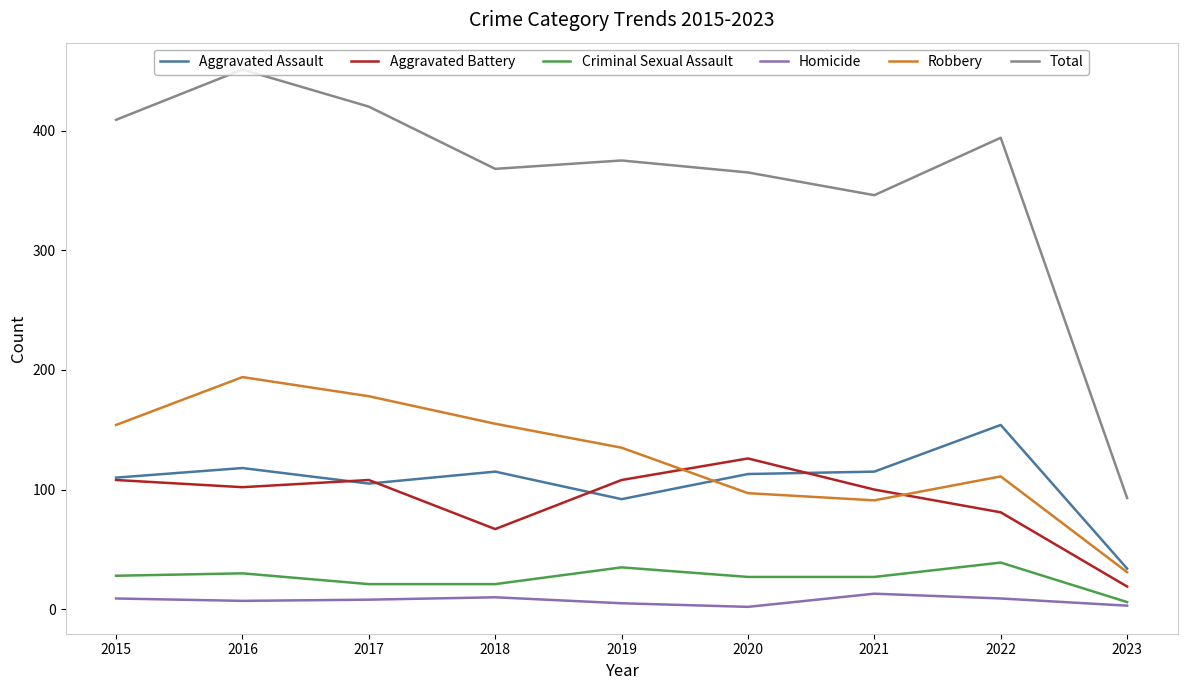

True or false: Aggravated Battery and Criminal Sexual Assault cross at least once.

False